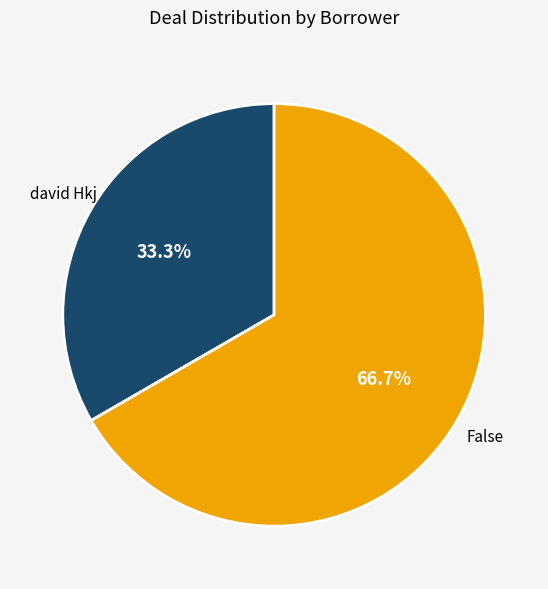

Rank the categories by value from highest to lowest.

False, david Hkj